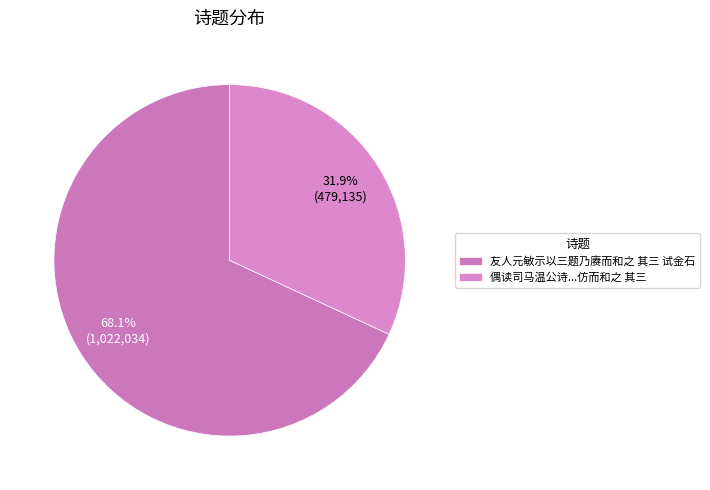

Which slice is the smallest?

偶读司马温公诗...仿而和之 其三